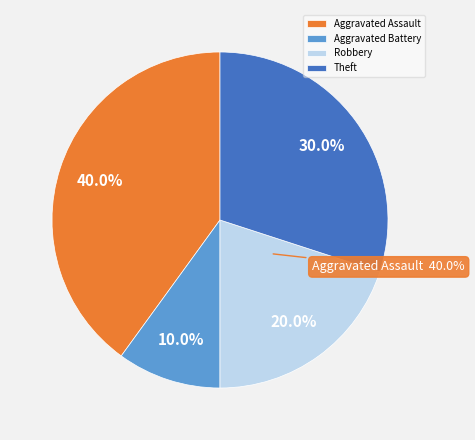

Combined, do Motor Vehicle Theft and Aggravated Battery account for over 50%?

No